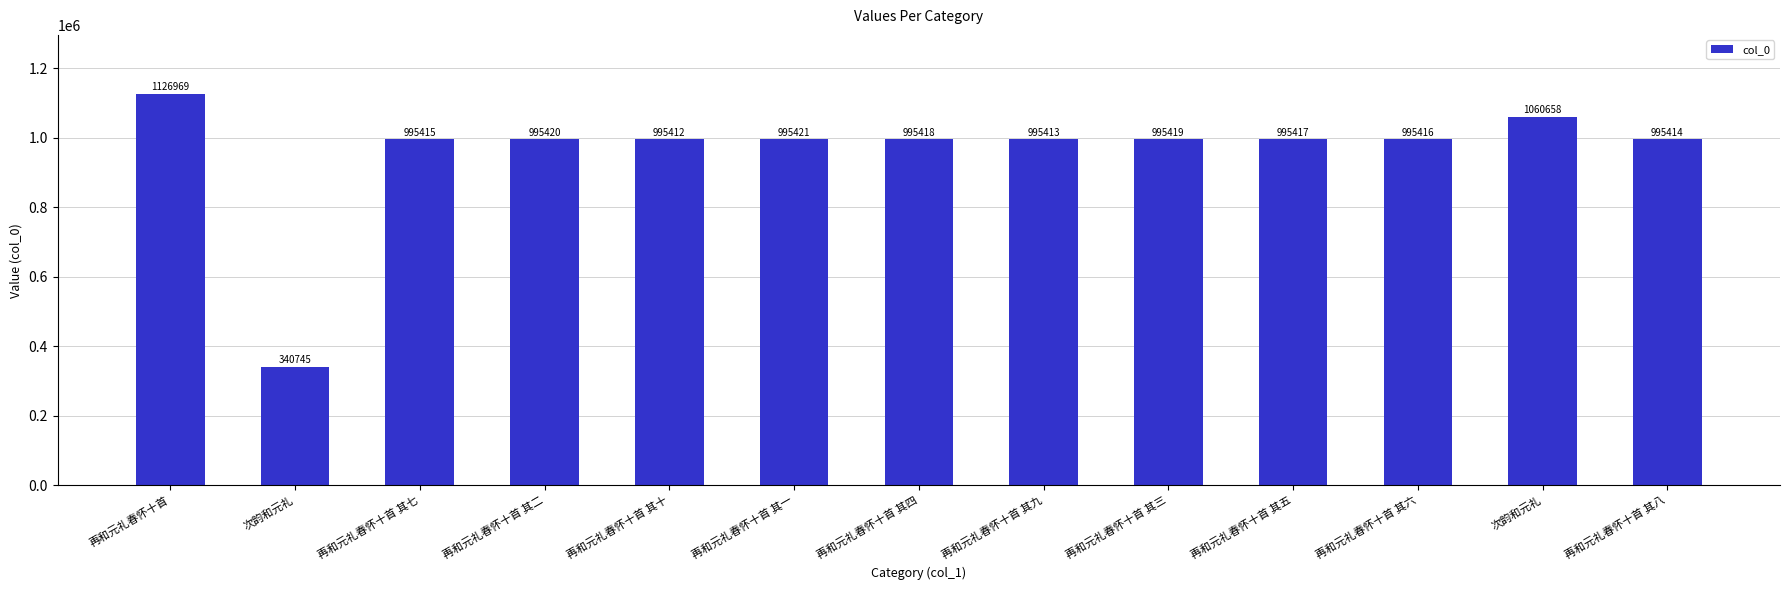

Reading right to left, what are all the values shown in this chart?

再和元礼春怀十首 其八=995414	次韵和元礼=1060658	再和元礼春怀十首 其六=995416	再和元礼春怀十首 其五=995417	再和元礼春怀十首 其三=995419	再和元礼春怀十首 其九=995413	再和元礼春怀十首 其四=995418	再和元礼春怀十首 其一=995421	再和元礼春怀十首 其十=995412	再和元礼春怀十首 其二=995420	再和元礼春怀十首 其七=995415	次韵和元礼=340745	再和元礼春怀十首=1126969